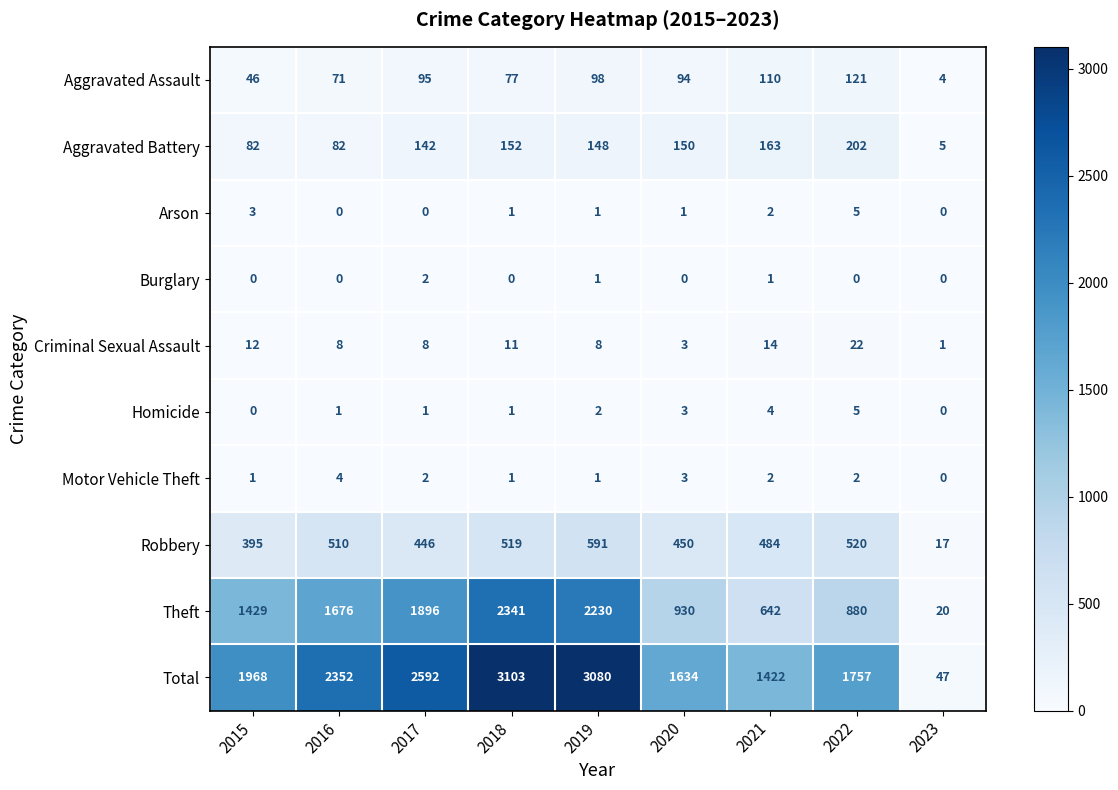

How many categories are shown in the chart?

9